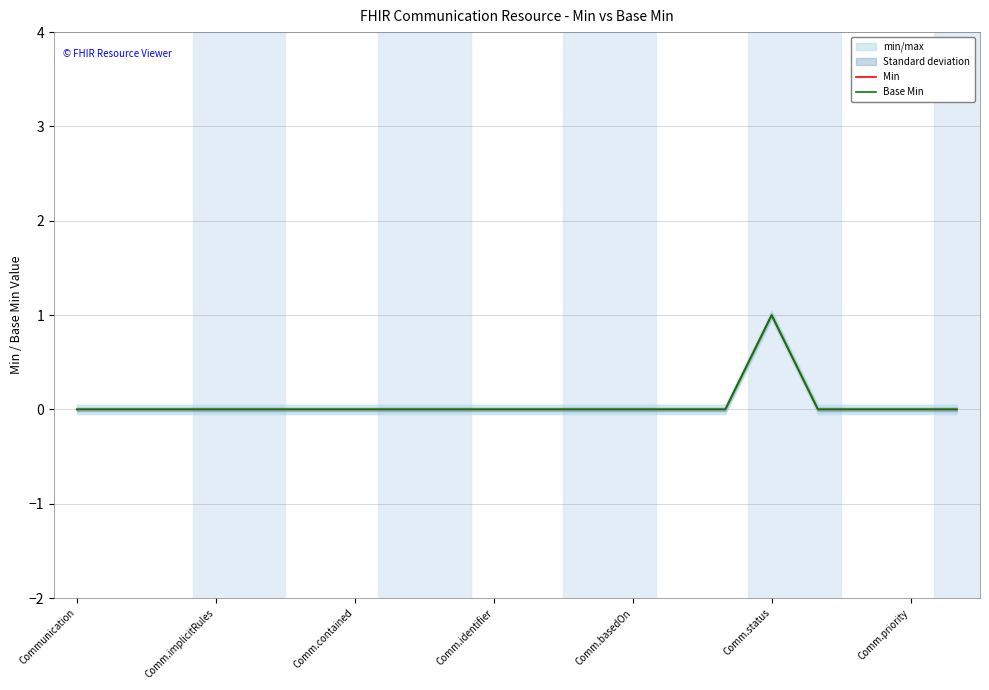

At how many categories does at least one series exceed 0?

1